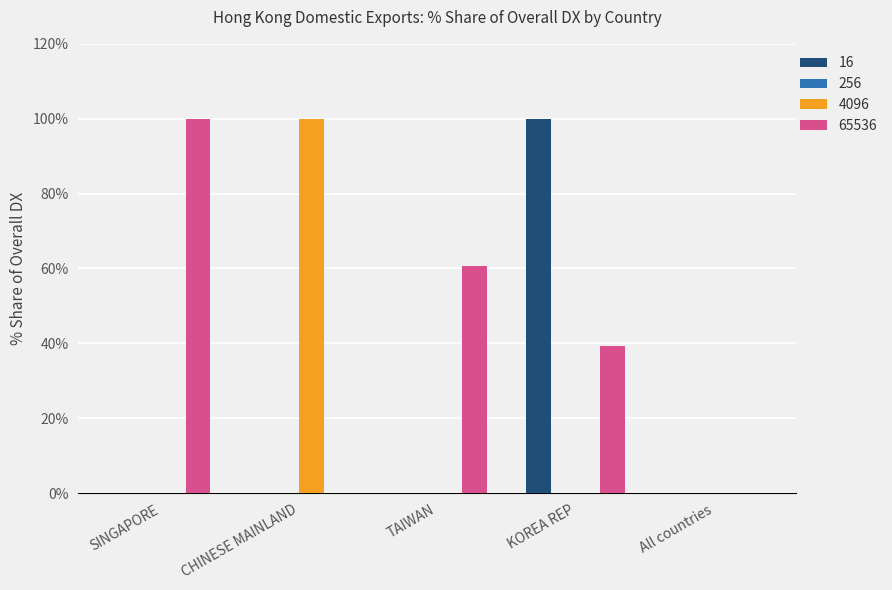

Which series has the largest total across all categories?

65536